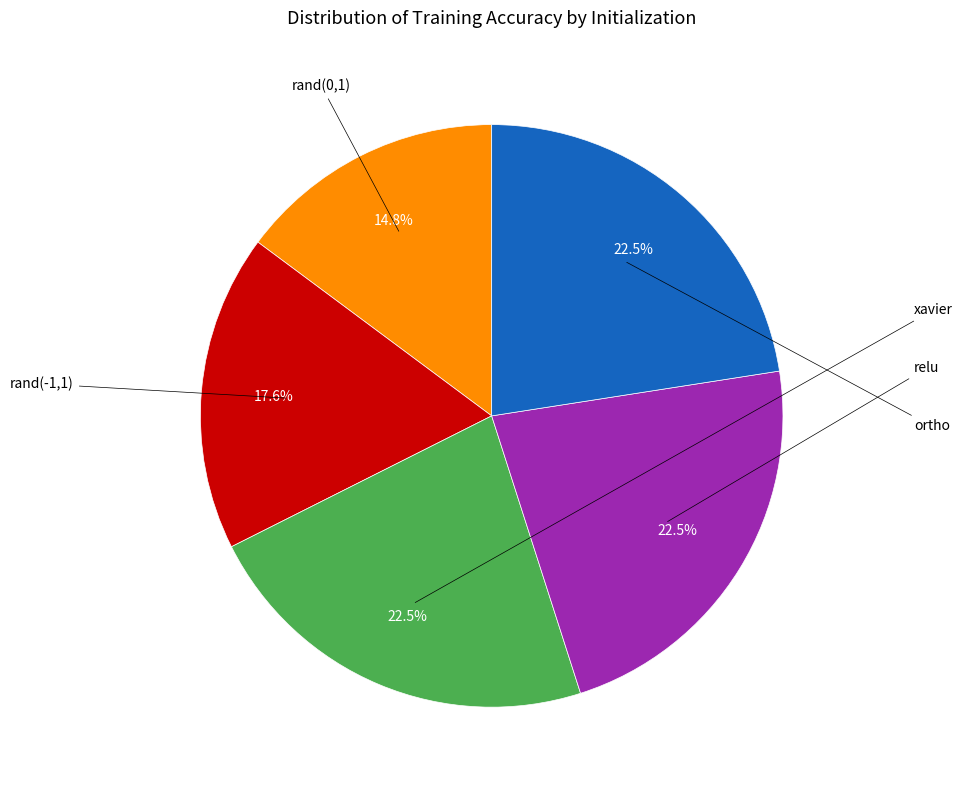

Is there any slice that represents more than half of the pie?

No